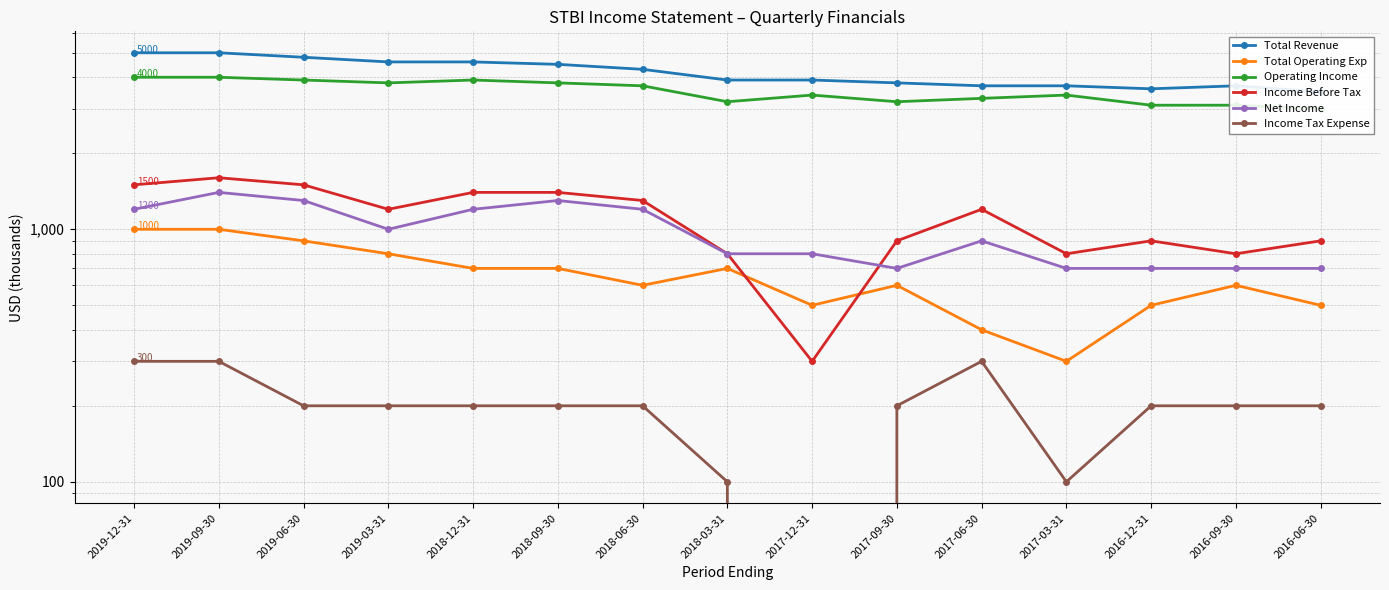

Rank the categories by Income Before Tax value from highest to lowest.

2019-09-30, 2019-12-31, 2019-06-30, 2018-12-31, 2018-09-30, 2018-06-30, 2019-03-31, 2017-06-30, 2017-09-30, 2016-12-31, 2016-06-30, 2018-03-31, 2017-03-31, 2016-09-30, 2017-12-31